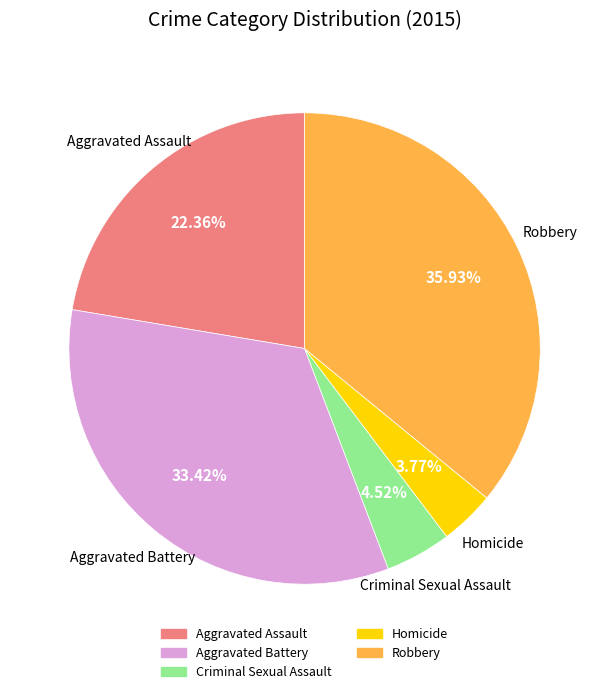

Which category has the biggest portion of the pie?

Robbery